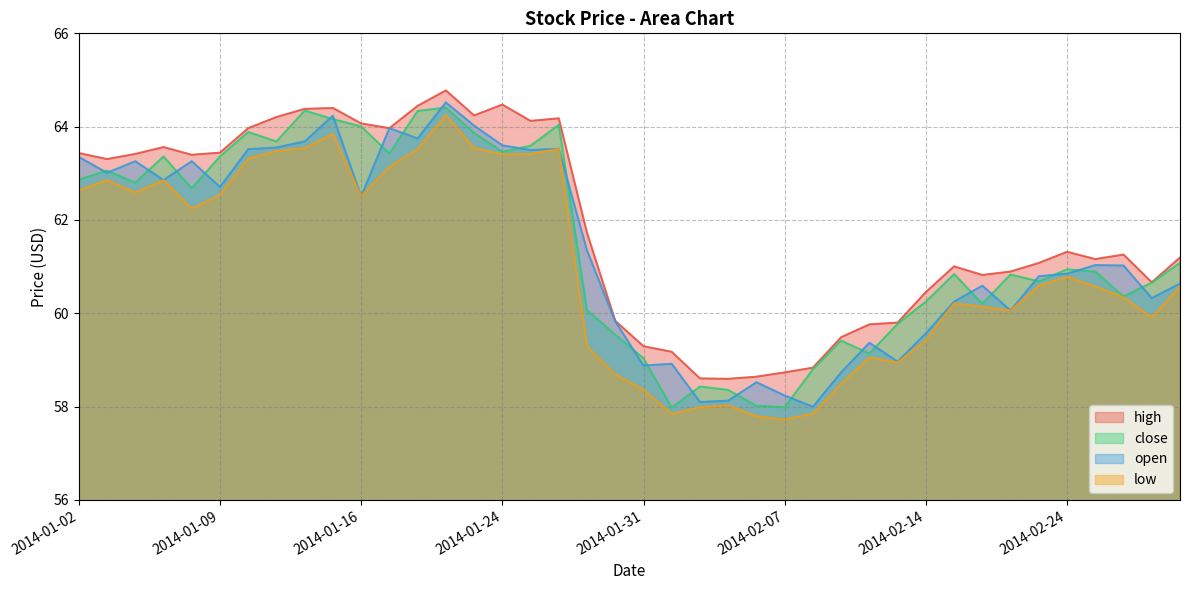

What is the spread (max minus min) of values at 2014-02-18?

0.8